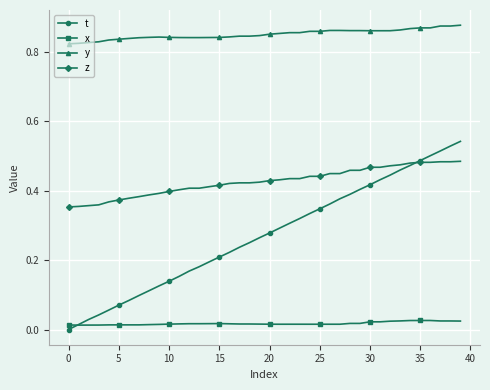

Which series has the largest total across all categories?

y